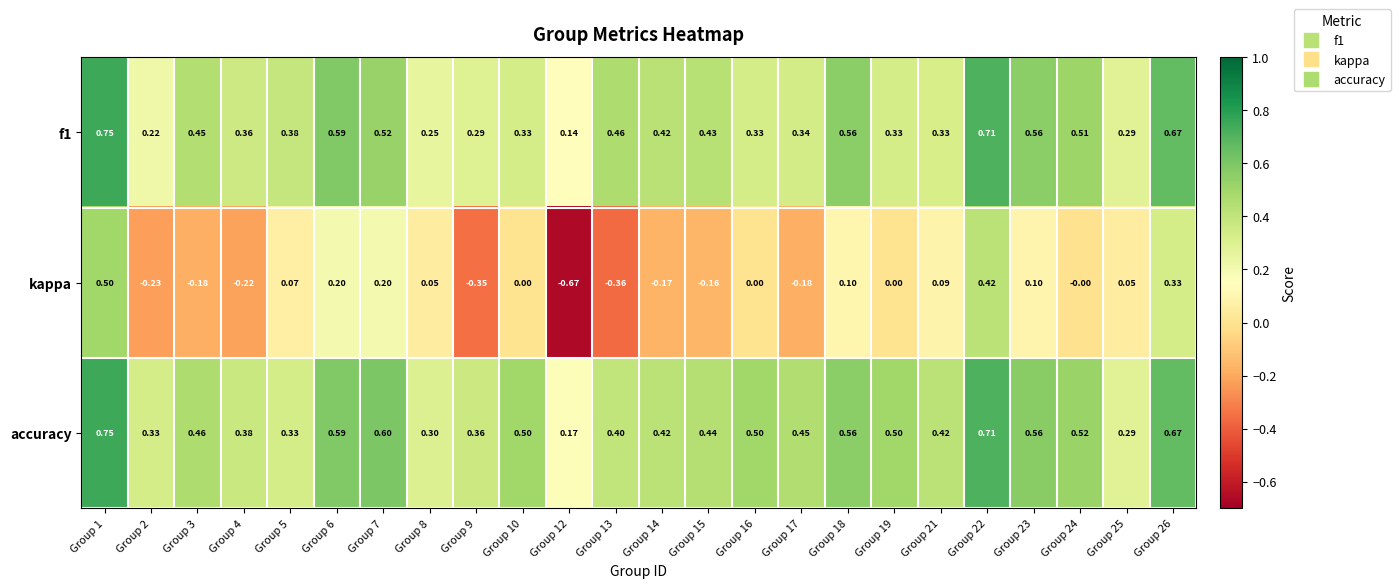

What is the total value across all series at Group 13?

0.5